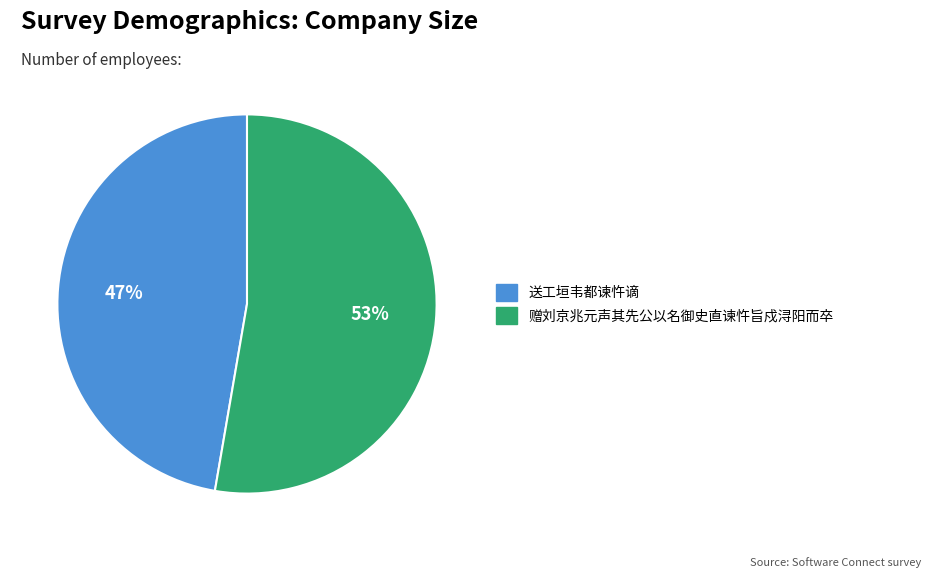

How many segments does this pie chart have?

2